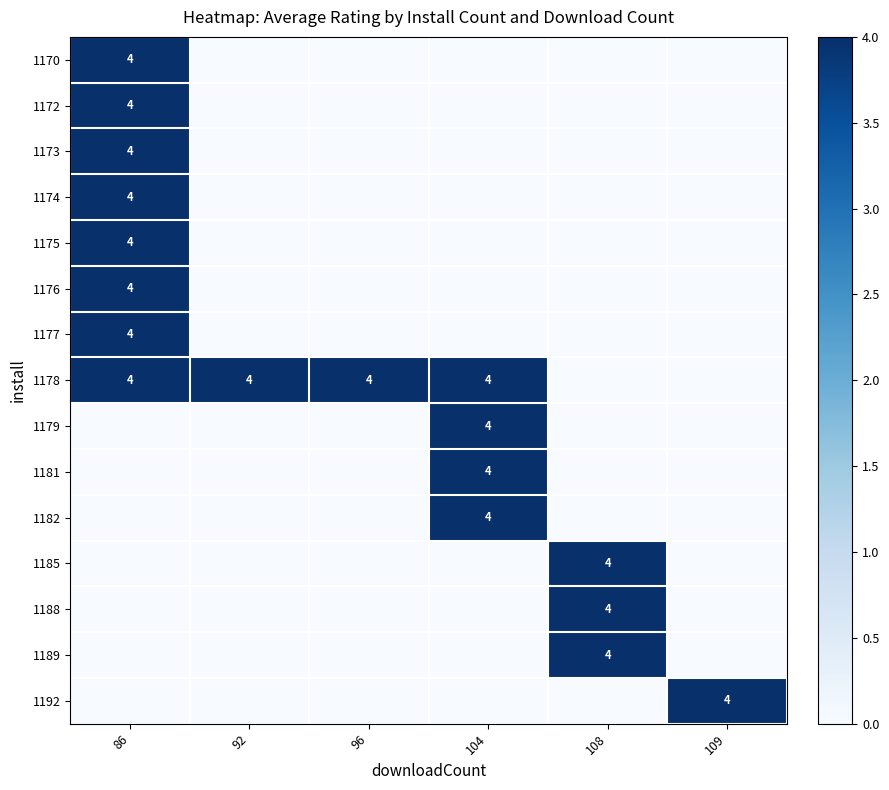

Is it true that 1173 equals 6 at 86?

False